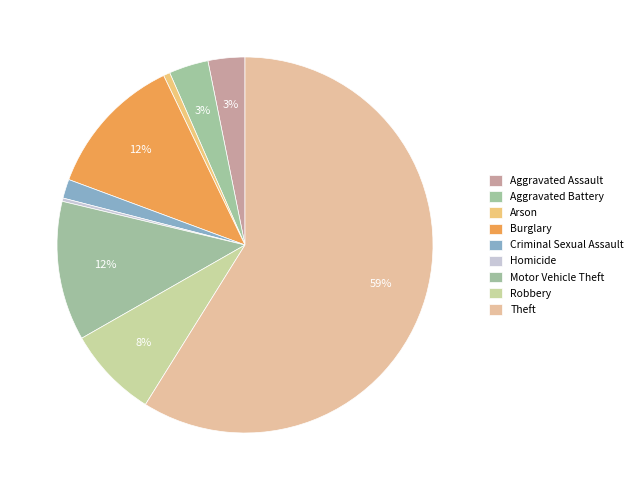

To the nearest percent, what percentage of the pie is Motor Vehicle Theft?

12%